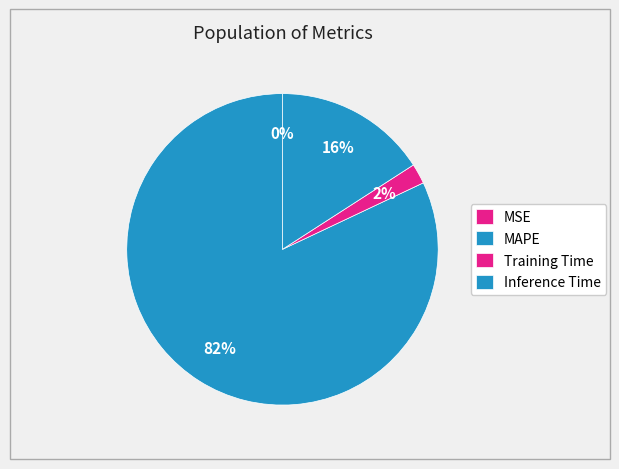

To the nearest percent, what is the combined percentage of Inference Time and MSE?

16%